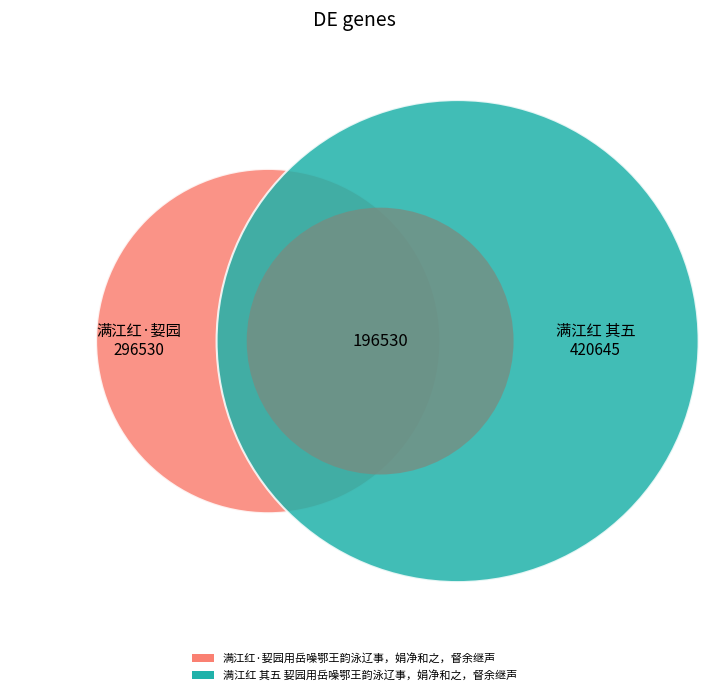

Which has a higher value, 满江红 其五 㛃园用岳噪鄂王韵泳辽事，娟净和之，督余继声 or 满江红·㛃园用岳噪鄂王韵泳辽事，娟净和之，督余继声?

满江红 其五 㛃园用岳噪鄂王韵泳辽事，娟净和之，督余继声